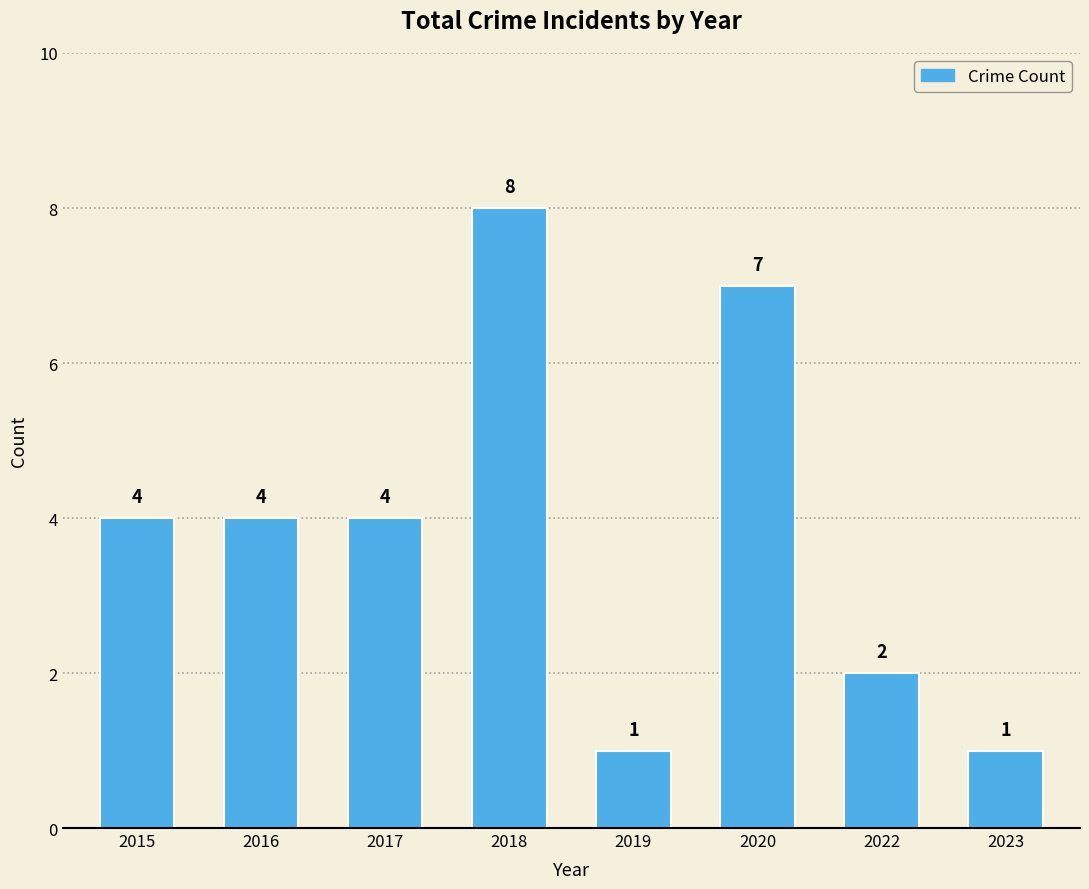

Between 2018 and 2019, which is larger?

2018